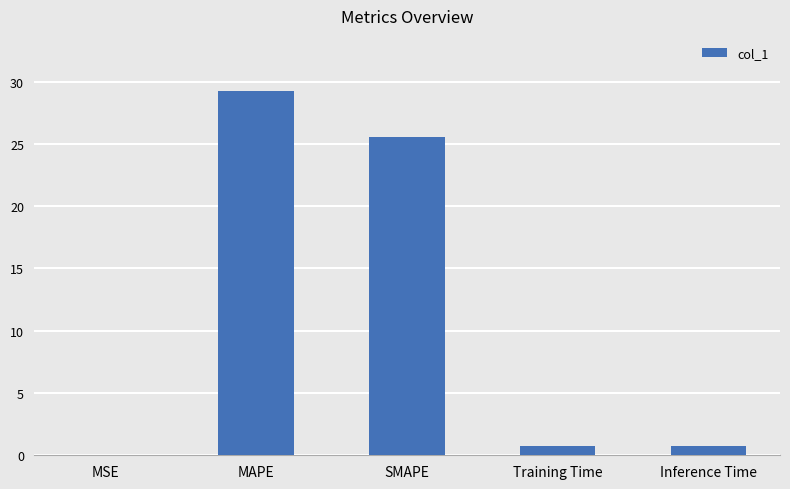

True or false: the data shows 0.7 at Training Time.

True